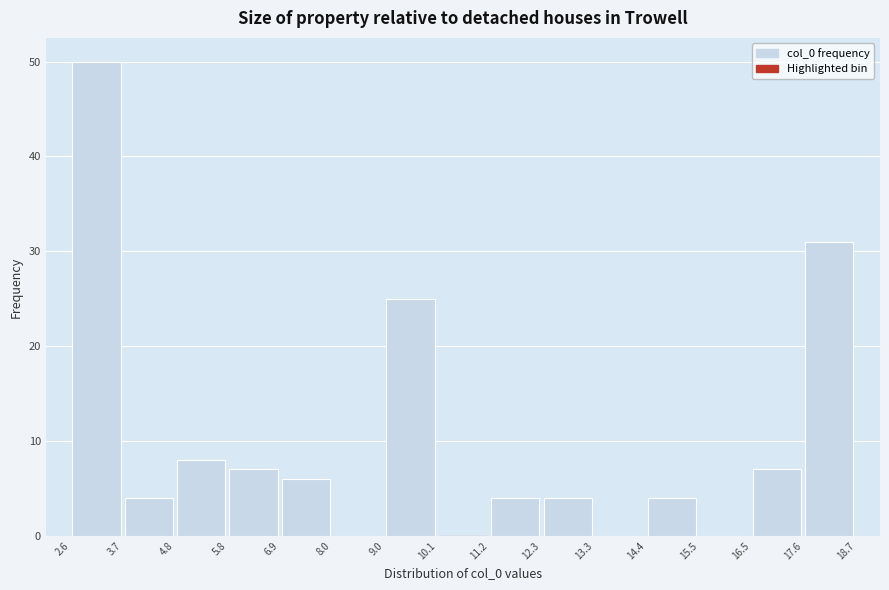

Reading left to right, transcribe this chart: for each bar, give the range it covers on the x-axis and its height. The values are not printed on the chart, so give them approximately, as read against the axis.

2.6 to 3.7: 50
3.7 to 4.8: 4
4.8 to 5.8: 8
5.8 to 6.9: 7
6.9 to 8.0: 6
8.0 to 9.0: 0
9.0 to 10.1: 25
10.1 to 11.2: 0
11.2 to 12.3: 4
12.3 to 13.3: 4
13.3 to 14.4: 0
14.4 to 15.5: 4
15.5 to 16.5: 0
16.5 to 17.6: 7
17.6 to 18.7: 31